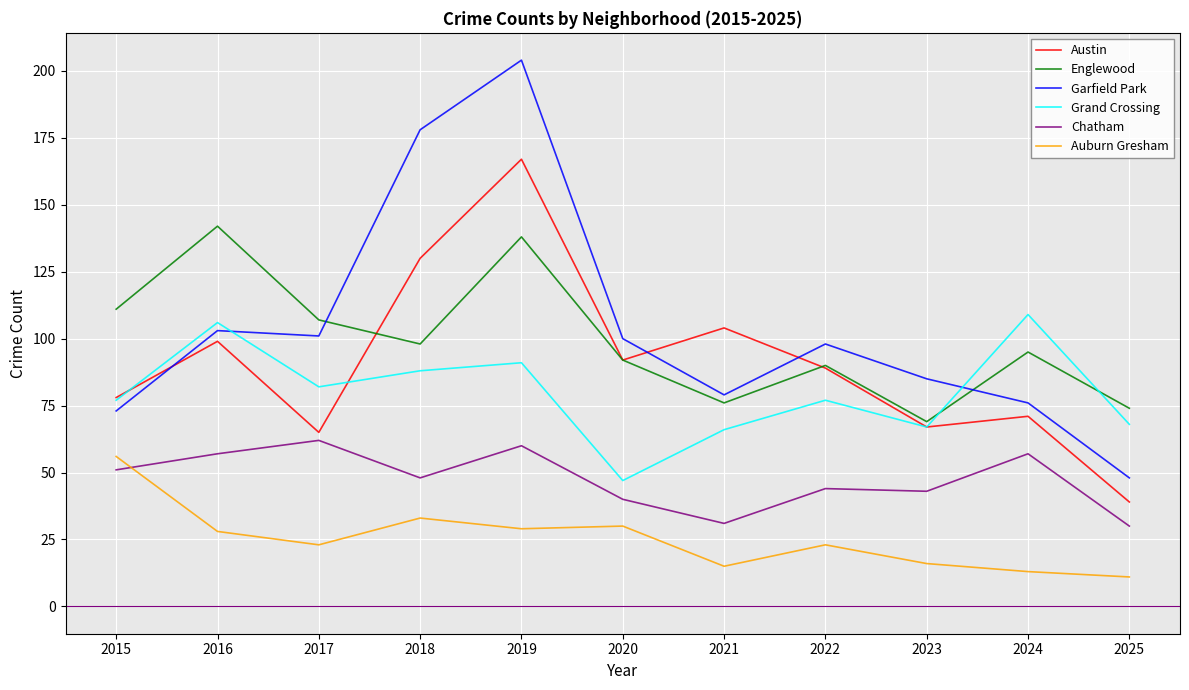

What is the sum of all Grand Crossing values?

878